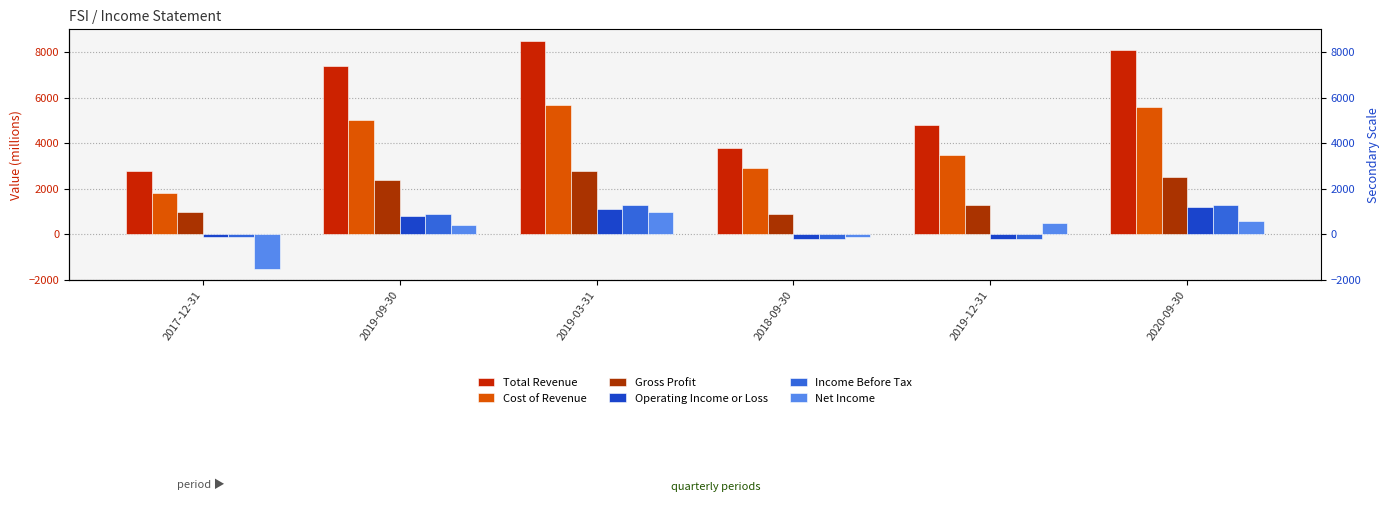

What value does the Income Before Tax series have at 2019-12-31?

-200